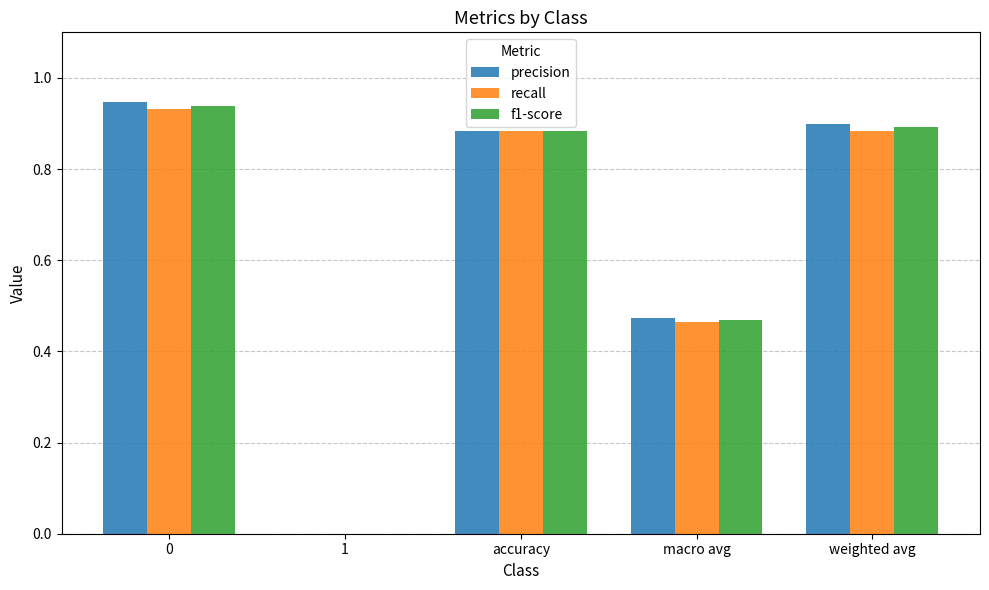

What are all the series names shown in the legend?

precision, recall, f1-score